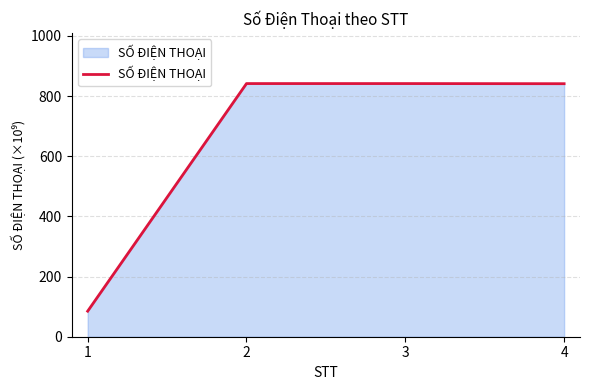

What is the sum of all values?

2609.6